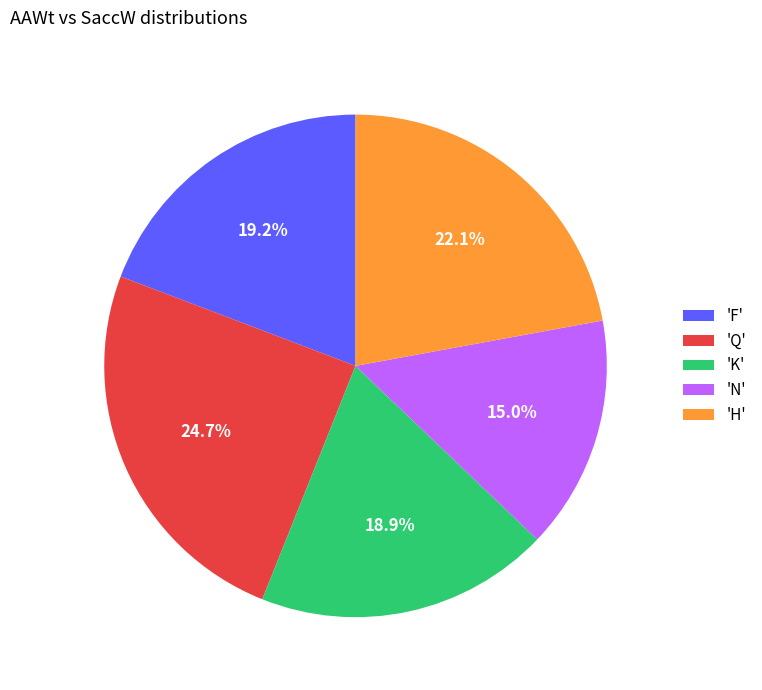

Count the number of slices in the pie.

5